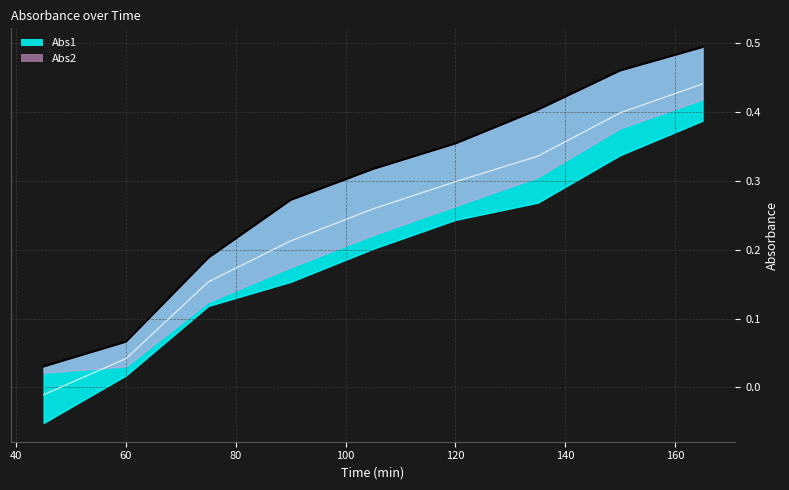

Does the chart display data point markers on the line(s)?

No